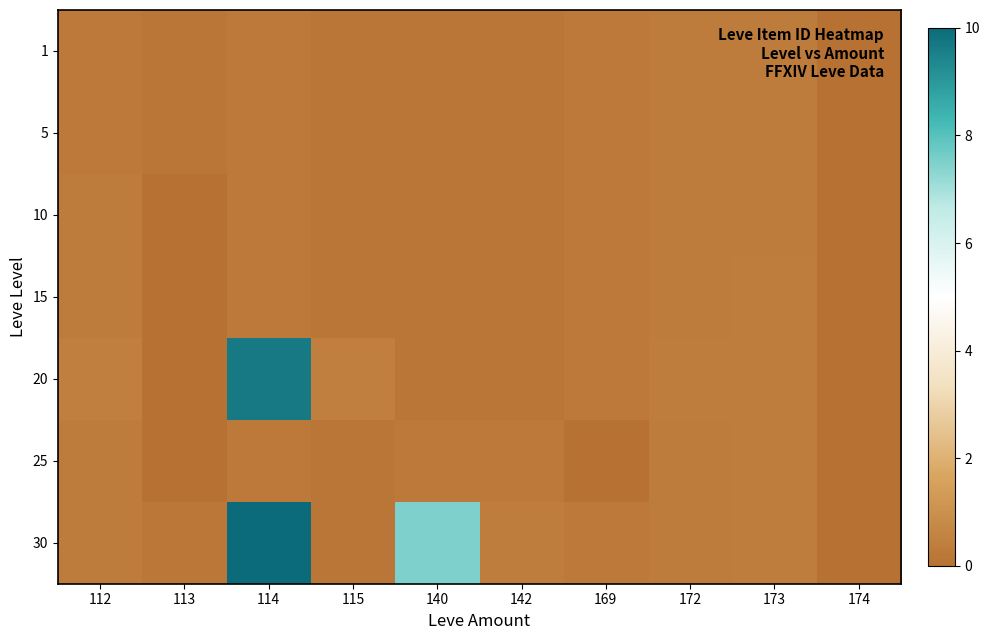

Rank the series at 112 from lowest to highest value.

1, 5, 10, 15, 25, 30, 20